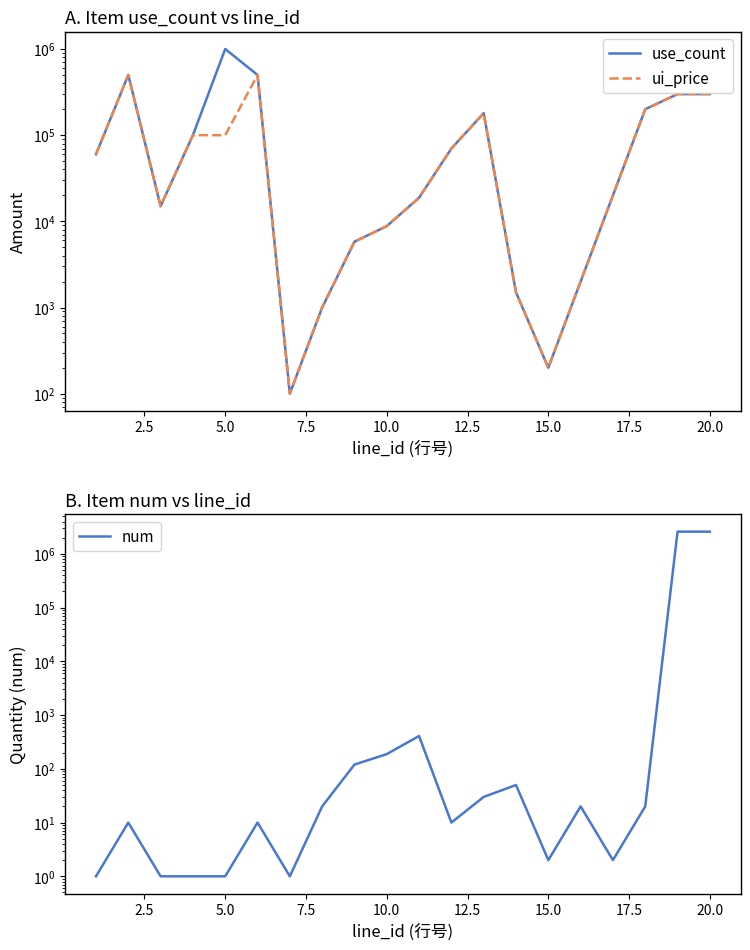

What is the difference between the maximum and second lowest values in the num series?

2591999